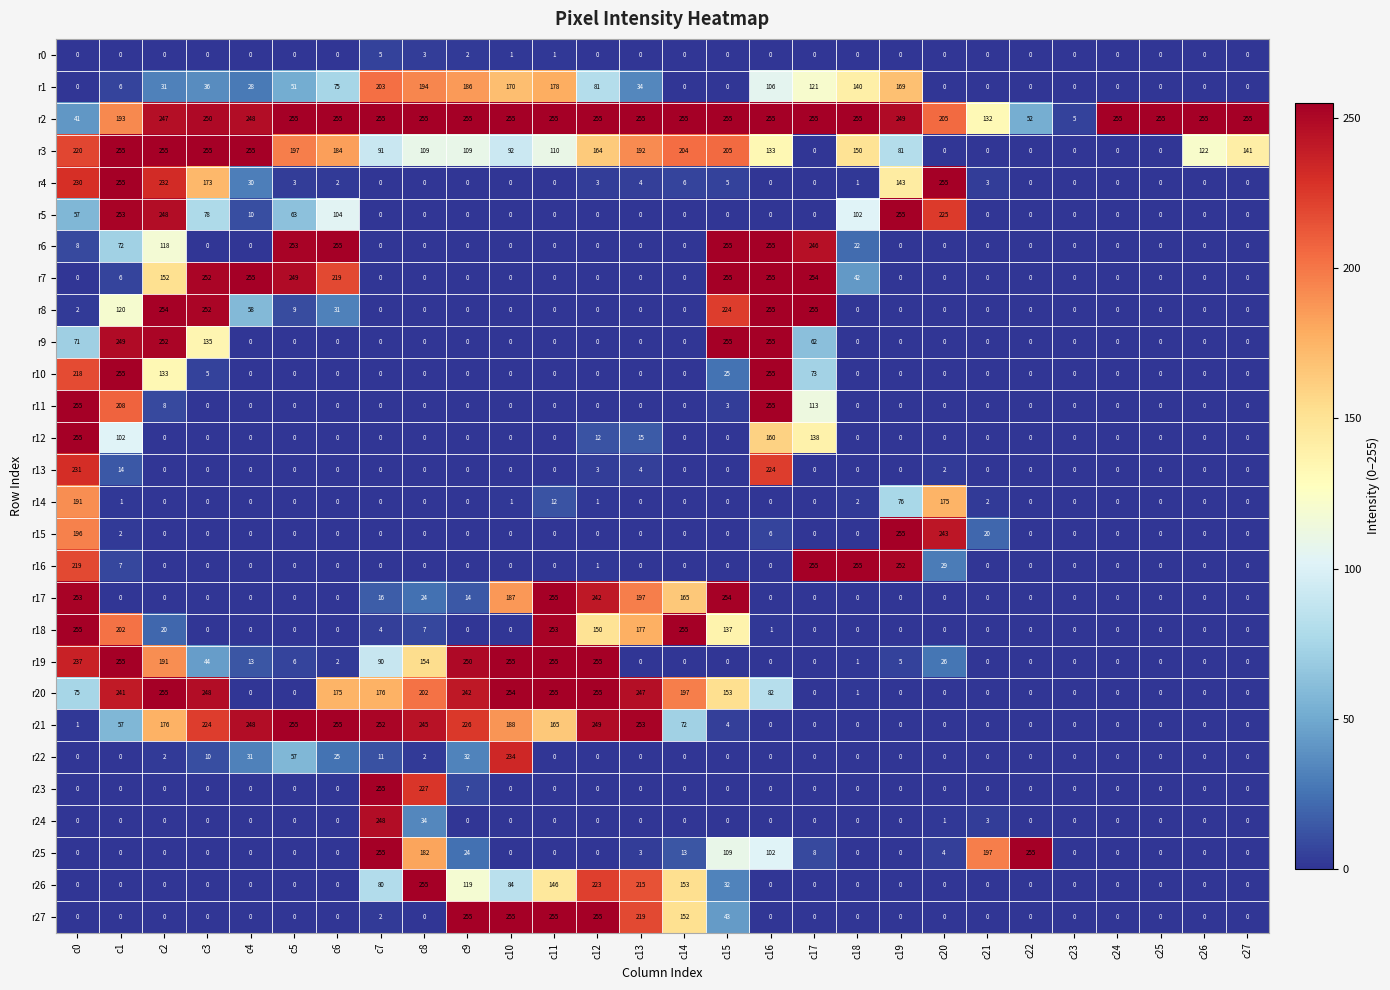

Which series changed the most between c14 and c23?

r18